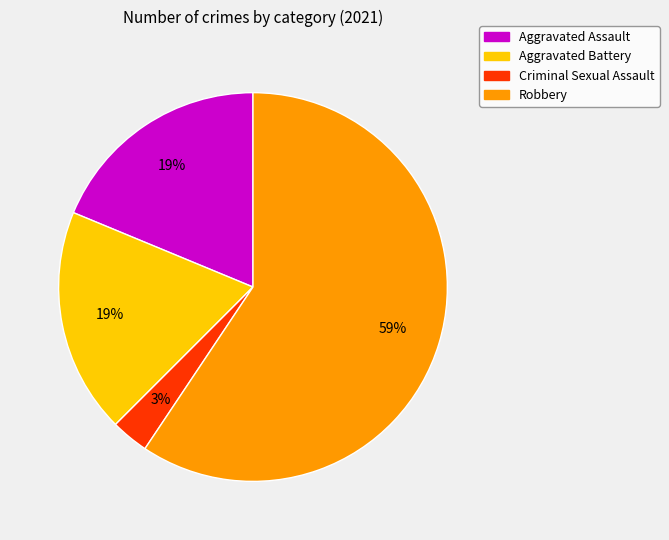

Is it true that Aggravated Battery is 28% of the pie?

False